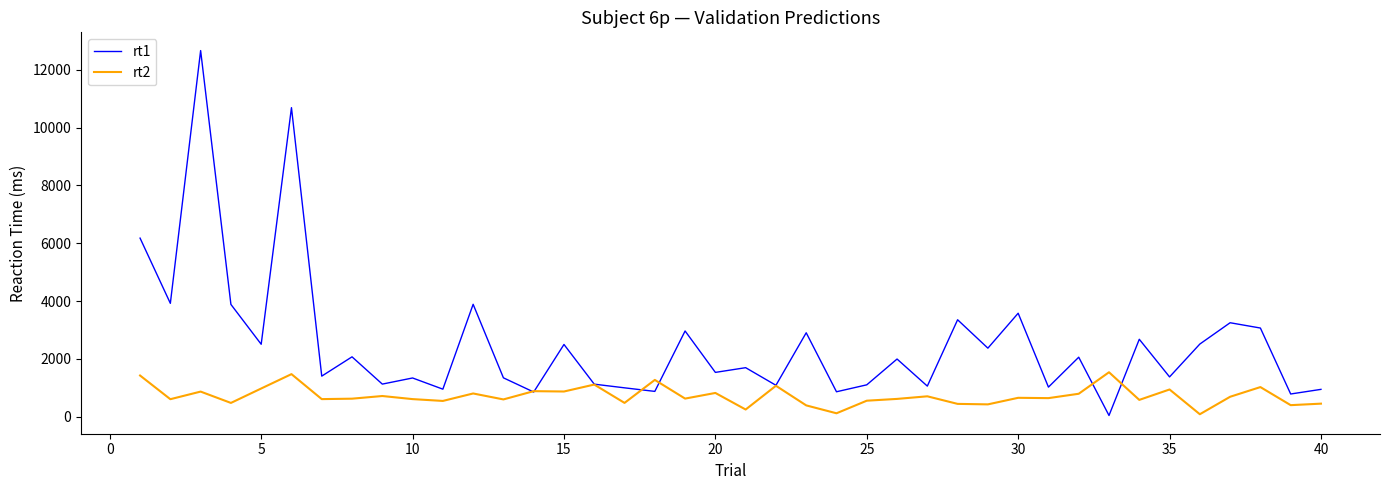

List the series in order of their peak value, lowest first.

rt2, rt1